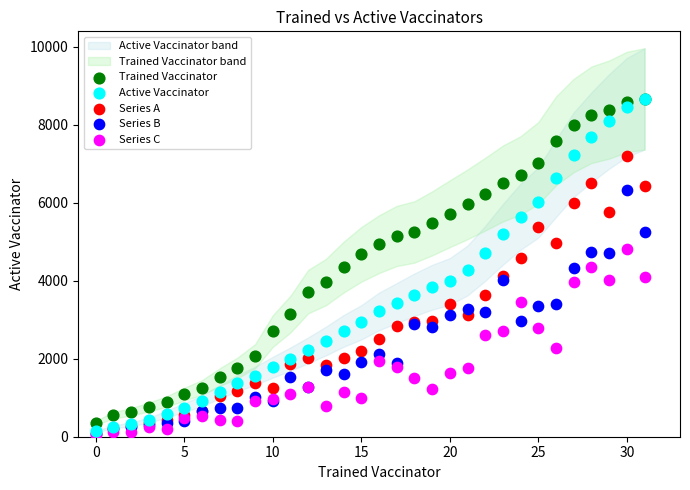

Which series has the largest Y range (max minus min)?

Active Vaccinator